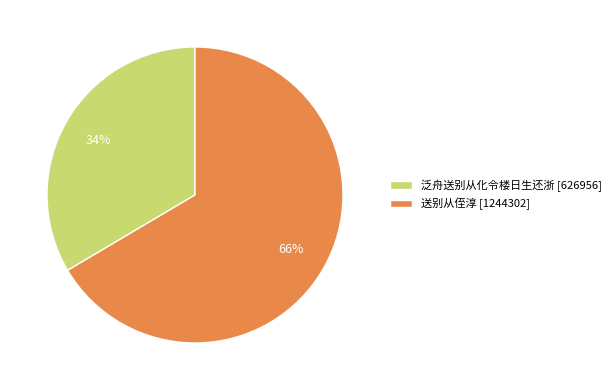

The 泛舟送别从化令楼日生还浙 slice represents 34% of the pie. True or false?

True